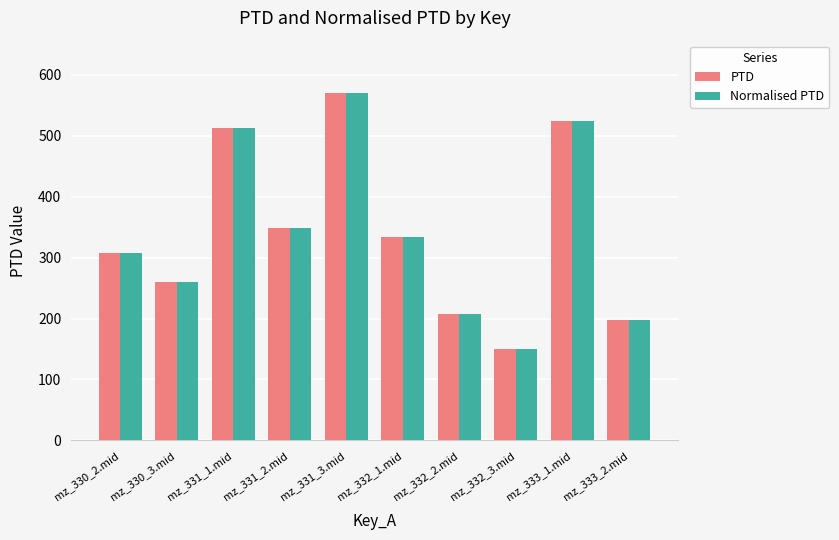

Reading left to right, list all the values displayed in this chart.

PTD: 308.1	260.2	513.3	349.3	570.7	334.3	207.0	149.4	523.6	197.9
Normalised PTD: 308.1	260.2	513.3	349.3	570.7	334.3	207.0	149.4	523.6	197.9